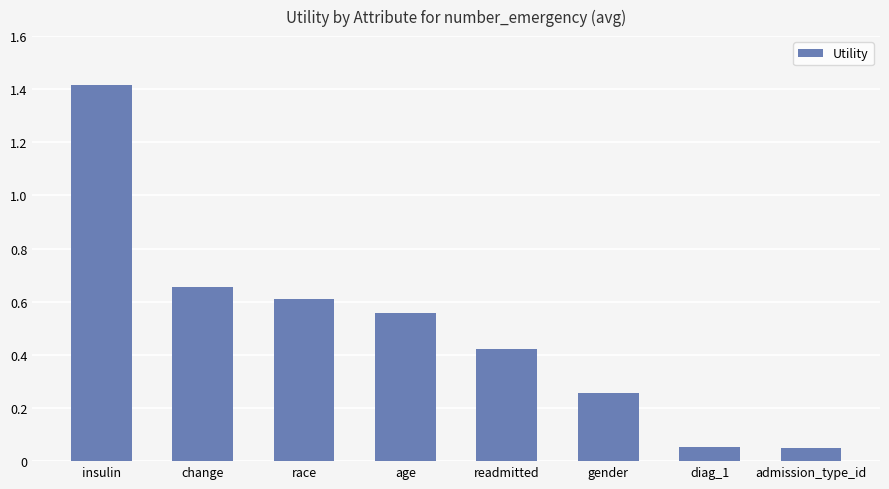

How many bars are there in total?

8